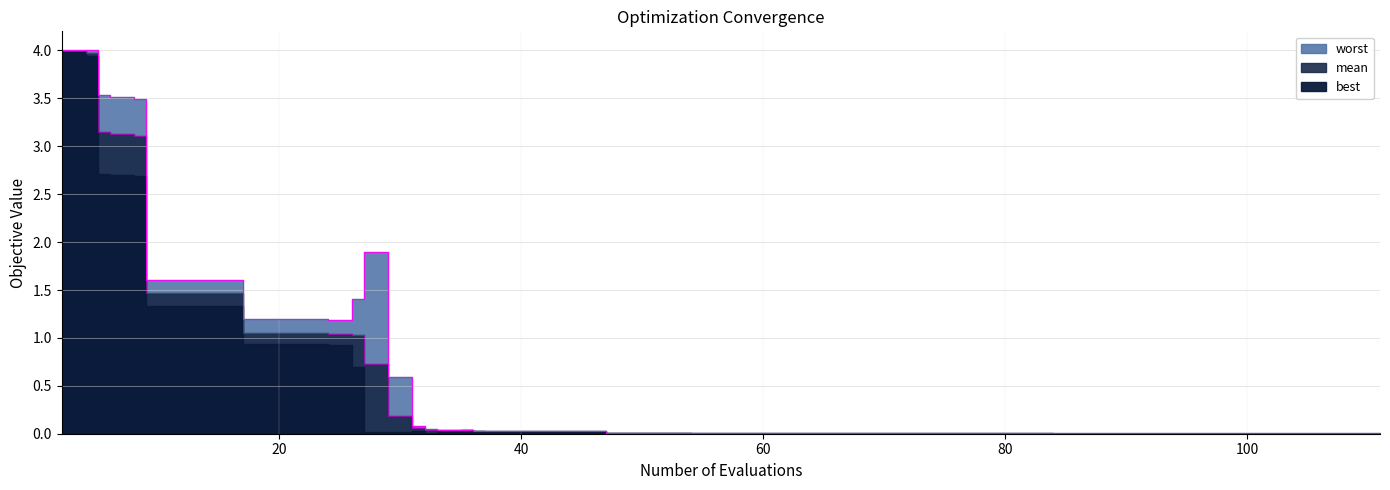

True or false: mean and worst cross at least once.

False